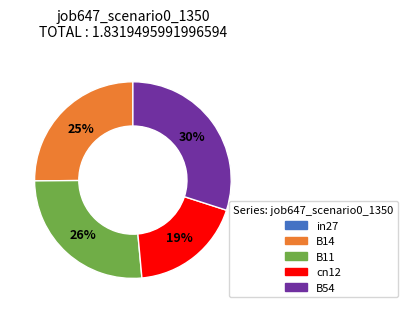

To the nearest percent, what is the combined percentage of cn12 and B11?

45%